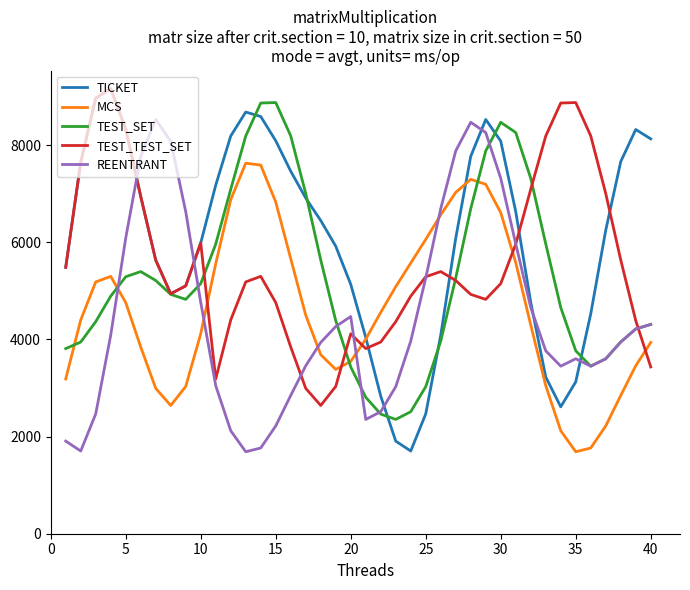

How many interior local valleys does the TICKET series have?

3